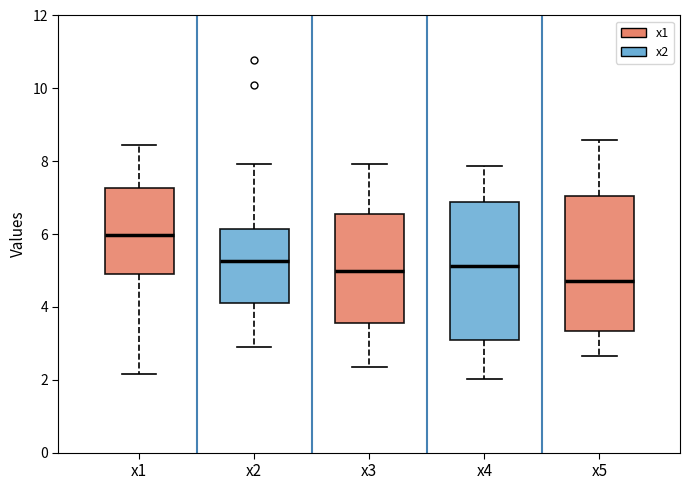

Which box has the highest median line?

x1